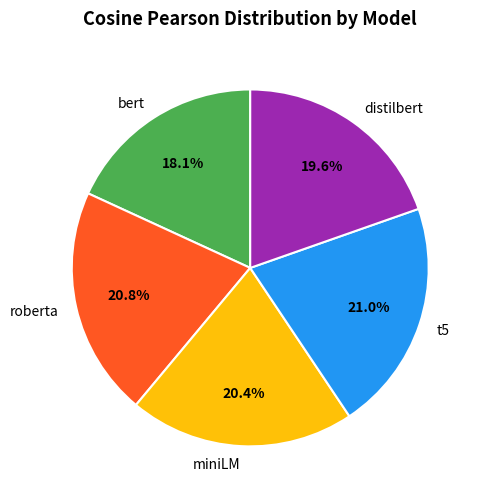

What portion of the pie excludes bert?

81.9%